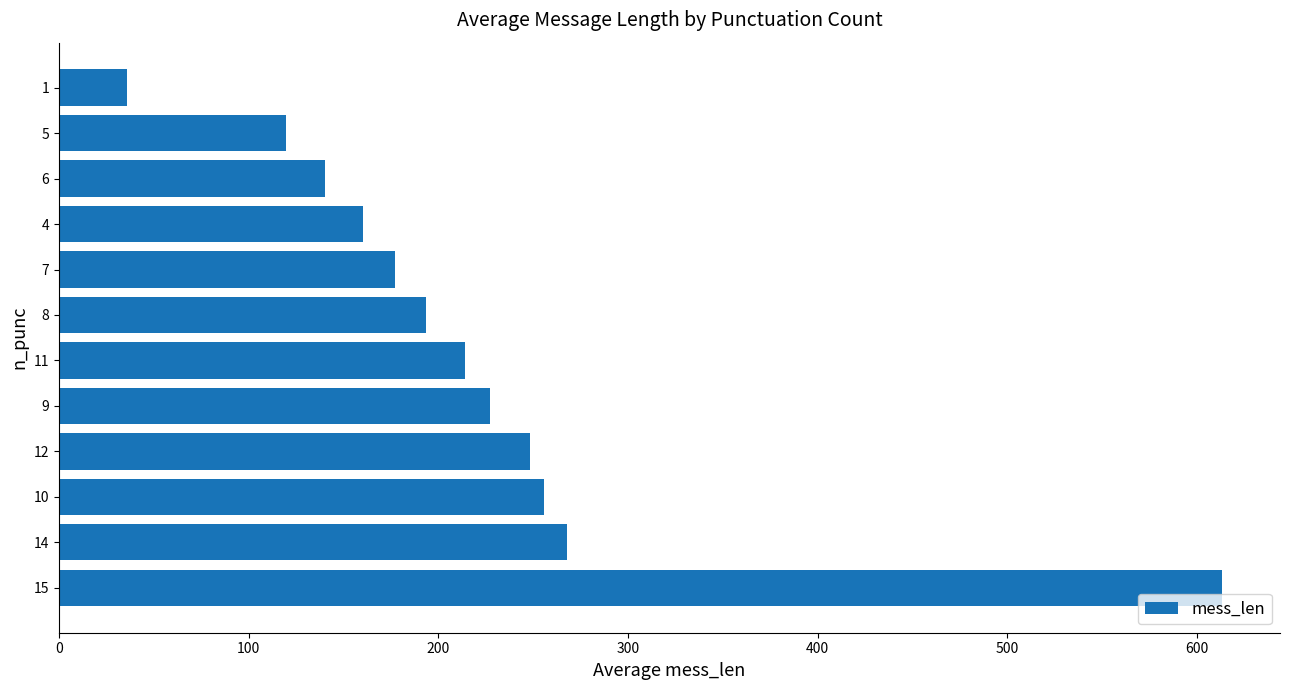

Which label corresponds to the largest value in the chart?

15